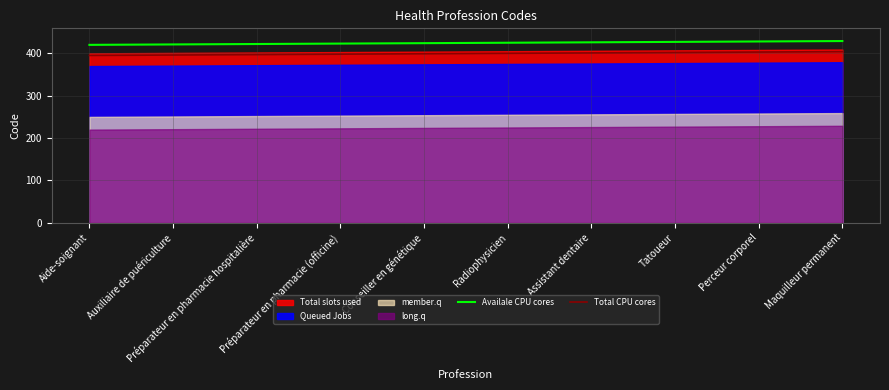

What is the maximum value for Total CPU cores?

404